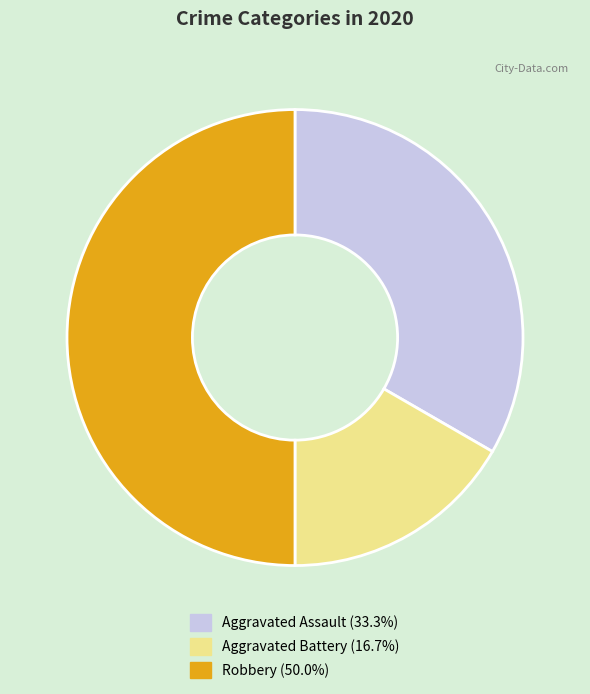

Does Aggravated Assault account for over 50% of the chart?

No